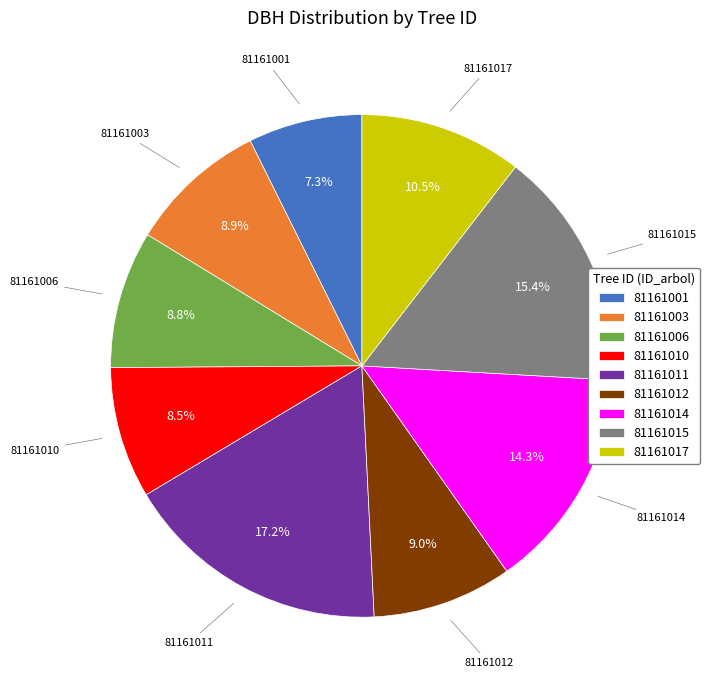

Does 81161003 account for over 50% of the chart?

No